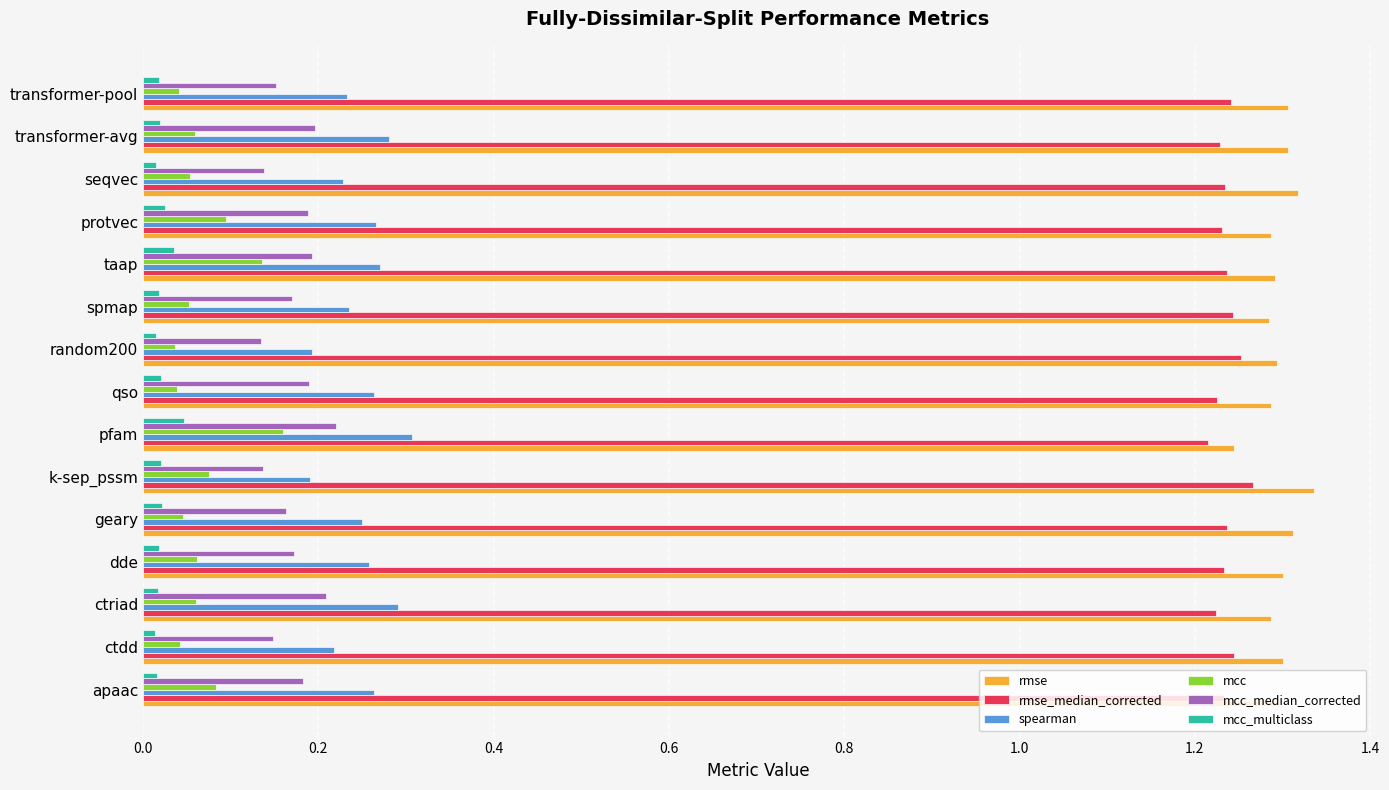

Is the value of mcc at pfam greater than the value of rmse_median_corrected at transformer-pool?

No